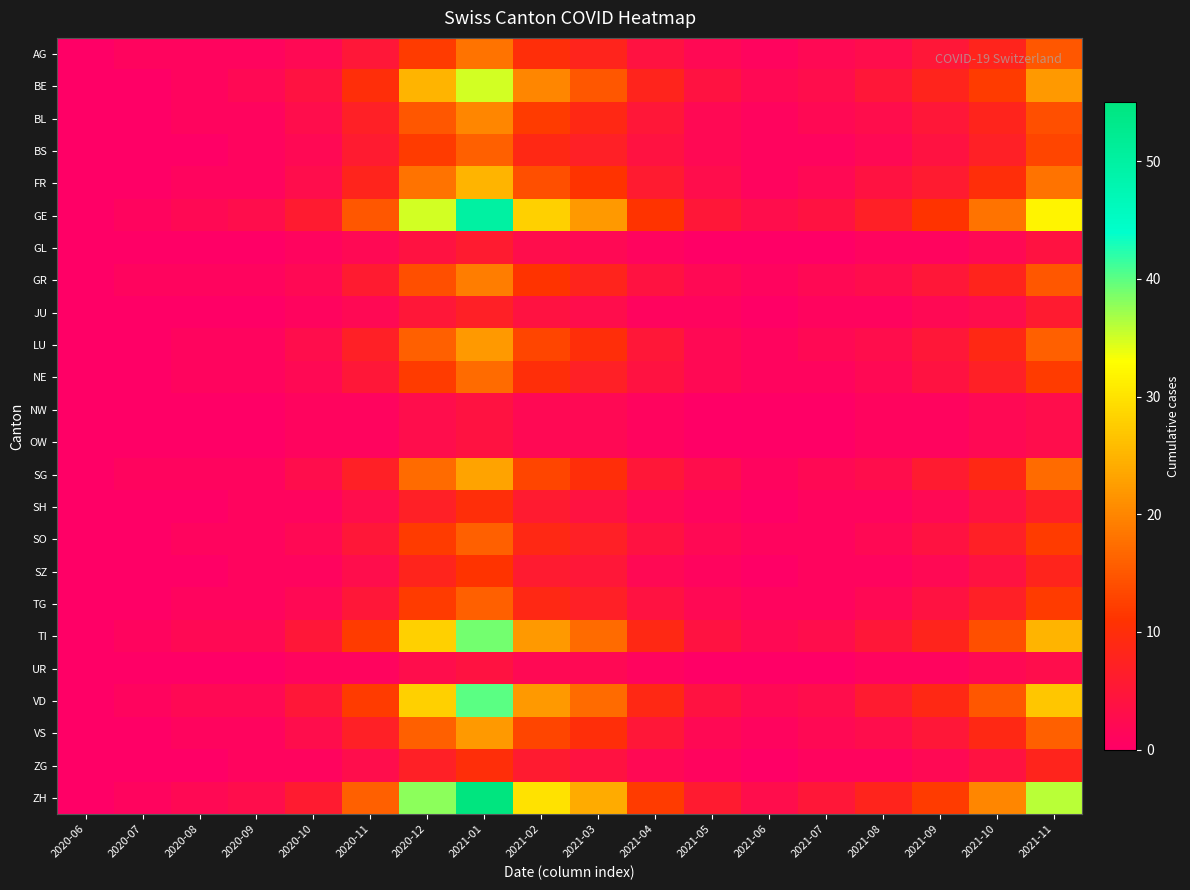

Which label corresponds to the smallest value in the chart?

2020-06